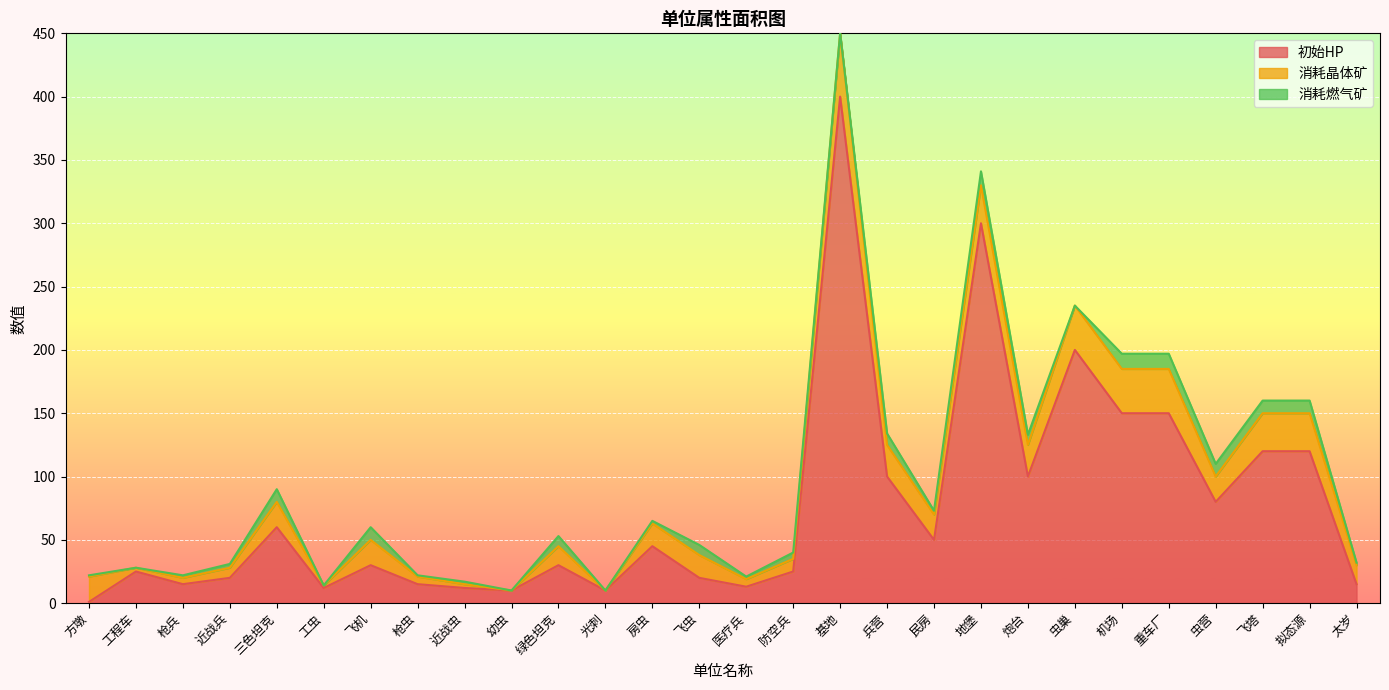

Is the value of 消耗晶体矿 at 方墩 greater than the value of 消耗燃气矿 at 地堡?

Yes